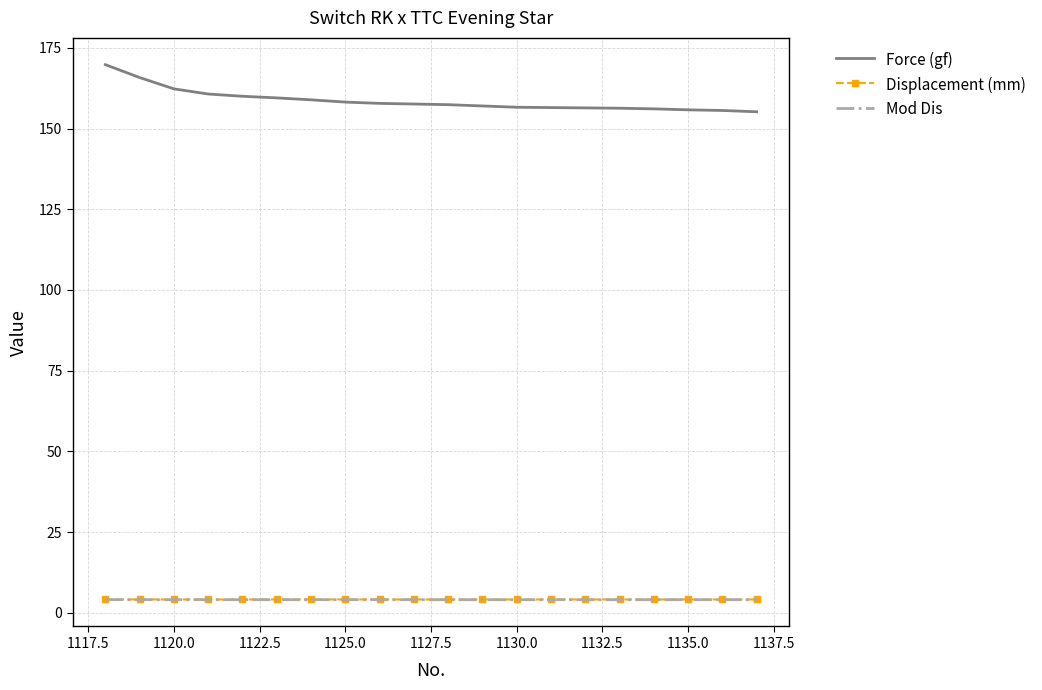

What is the smallest value displayed?

4.0